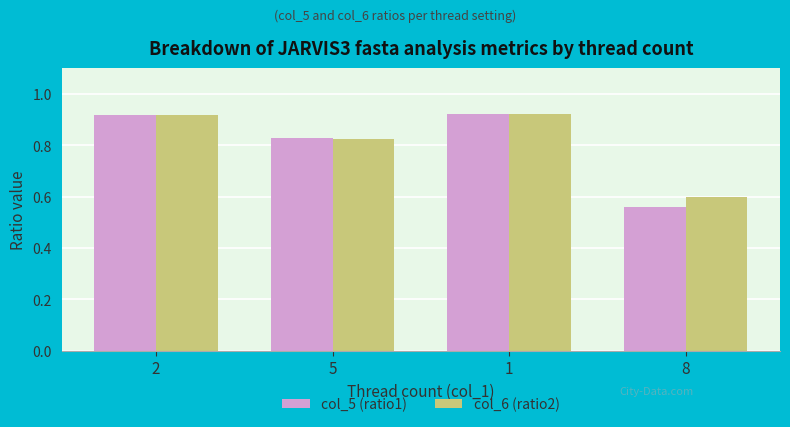

The col_5 (ratio1) series shows 0.3 at 8. True or false?

False